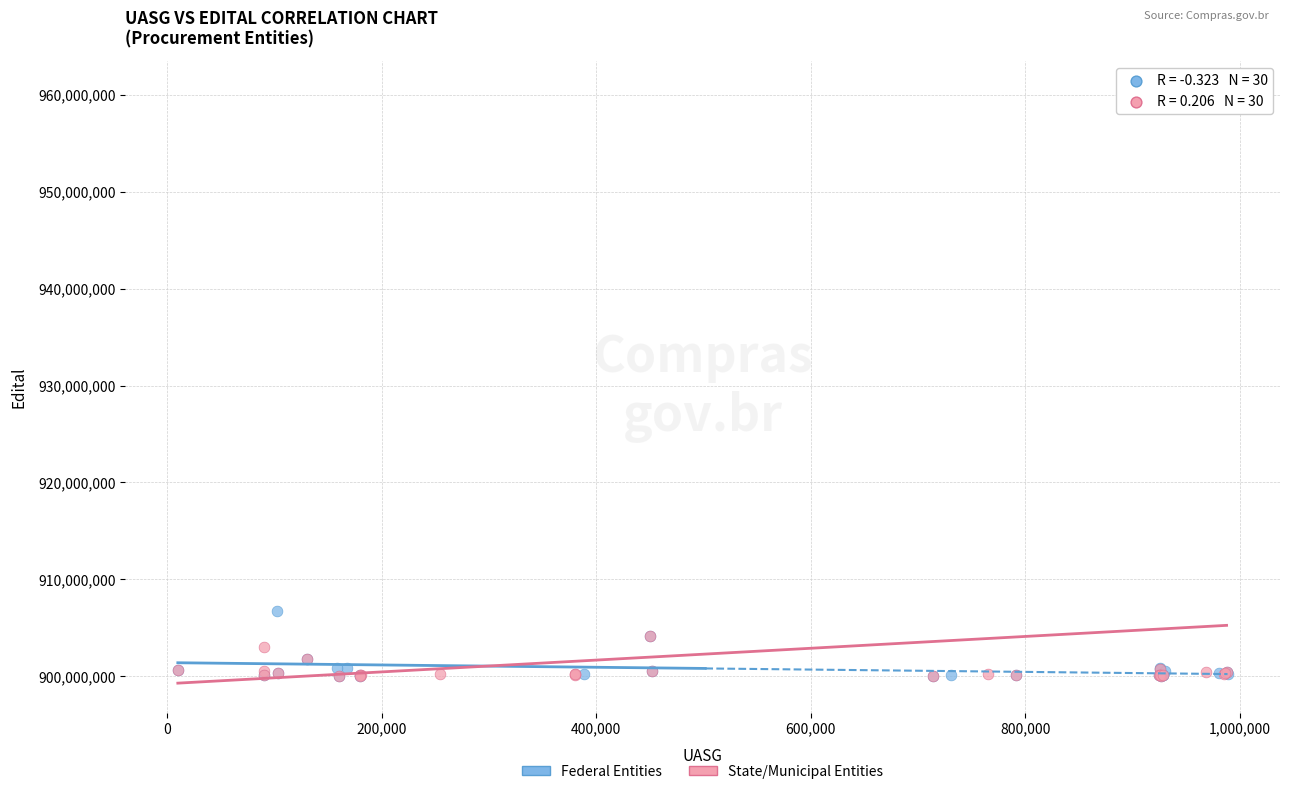

What are all the series names shown in the legend?

Federal Entities, State/Municipal Entities